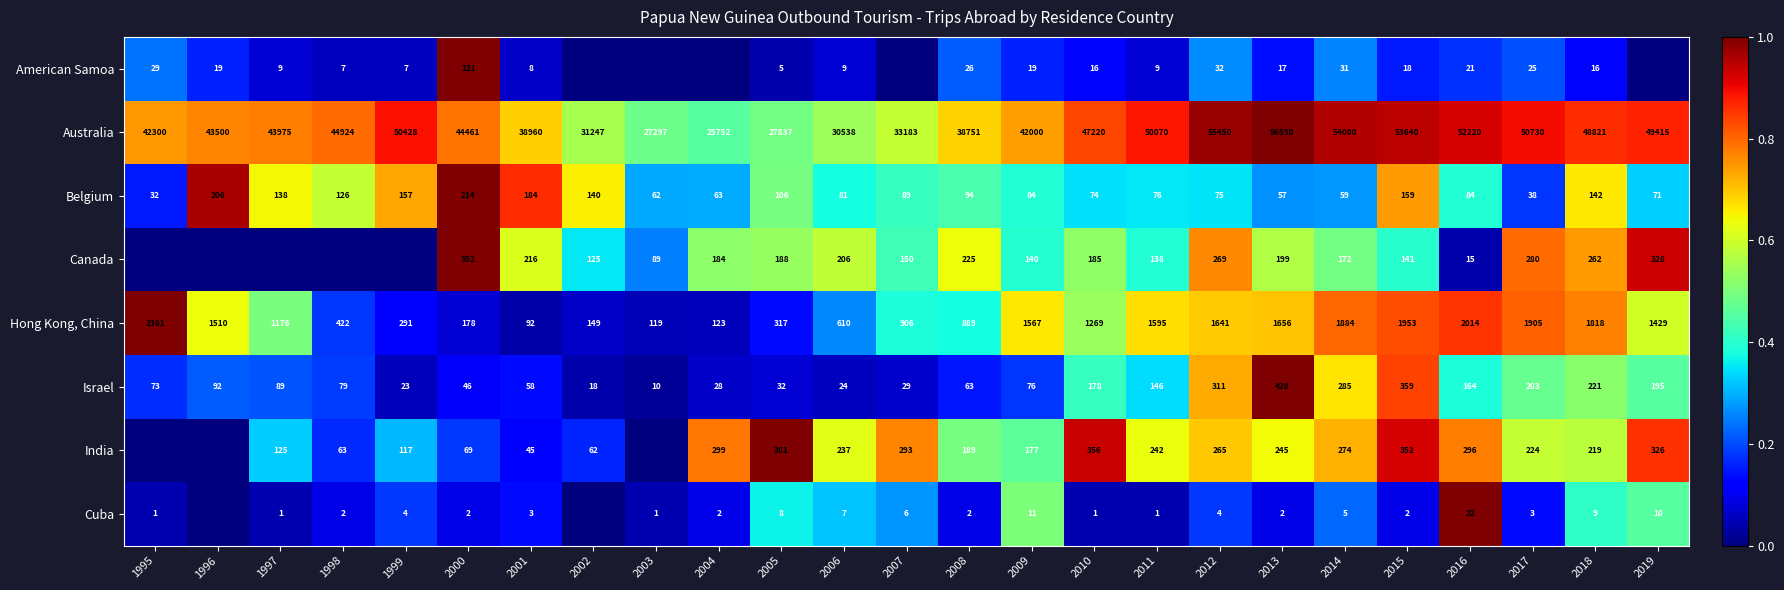

Count the number of categories in the chart.

25